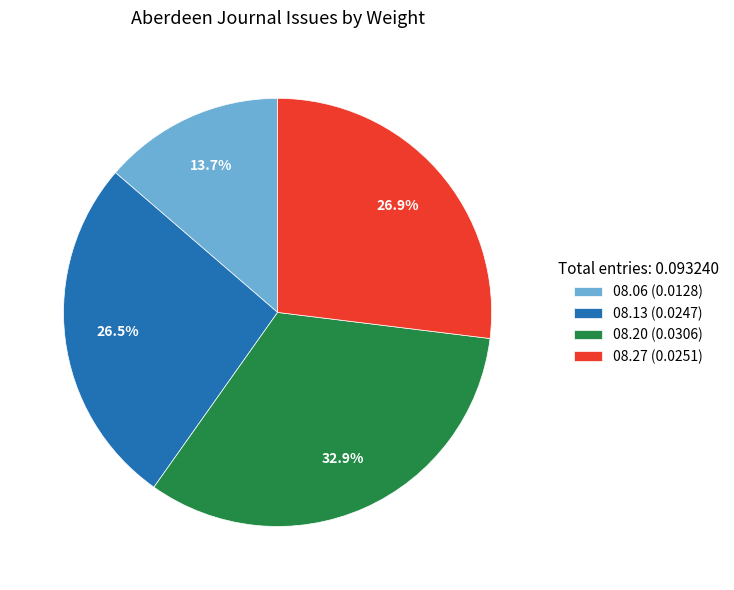

Is there any slice that represents more than half of the pie?

No